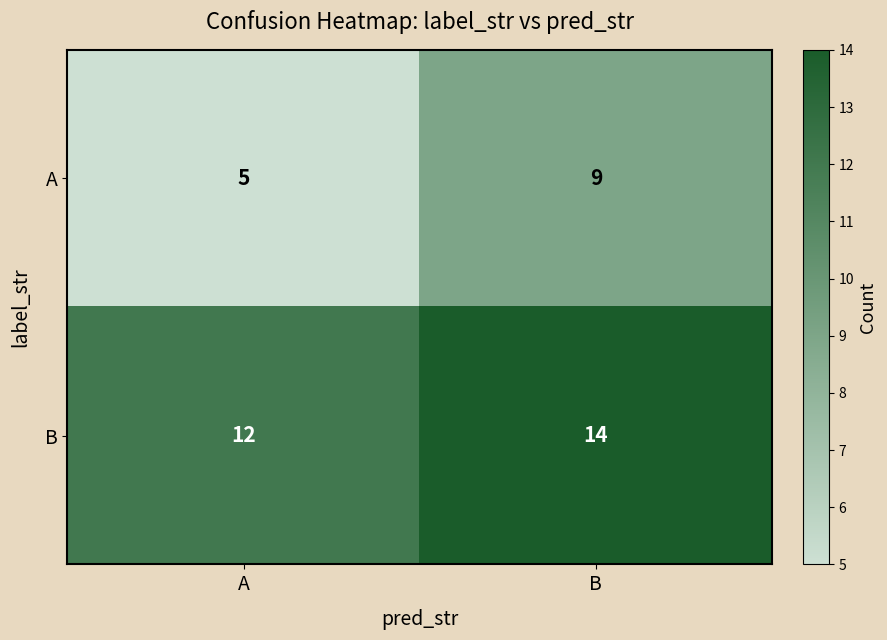

The B series shows 12 at A. True or false?

True